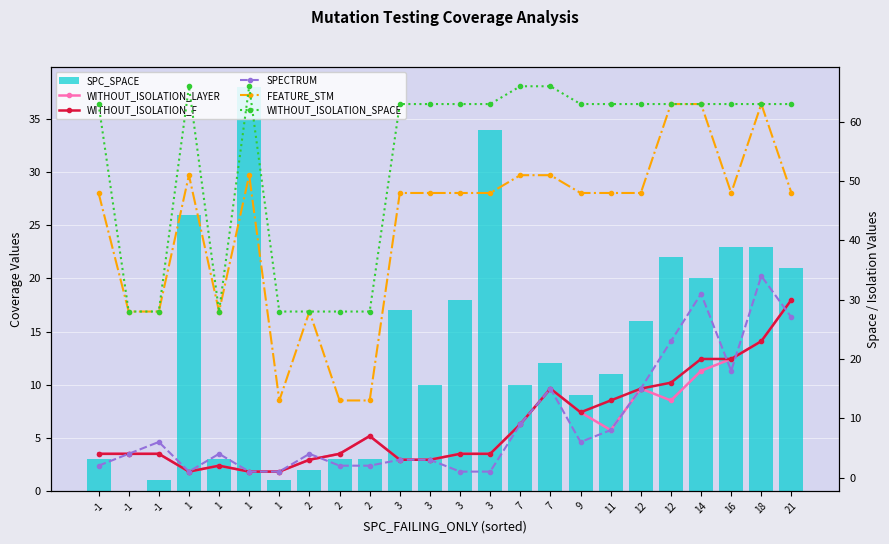

Where does the WITHOUT_ISOLATION_SPACE series first go above 63?

1